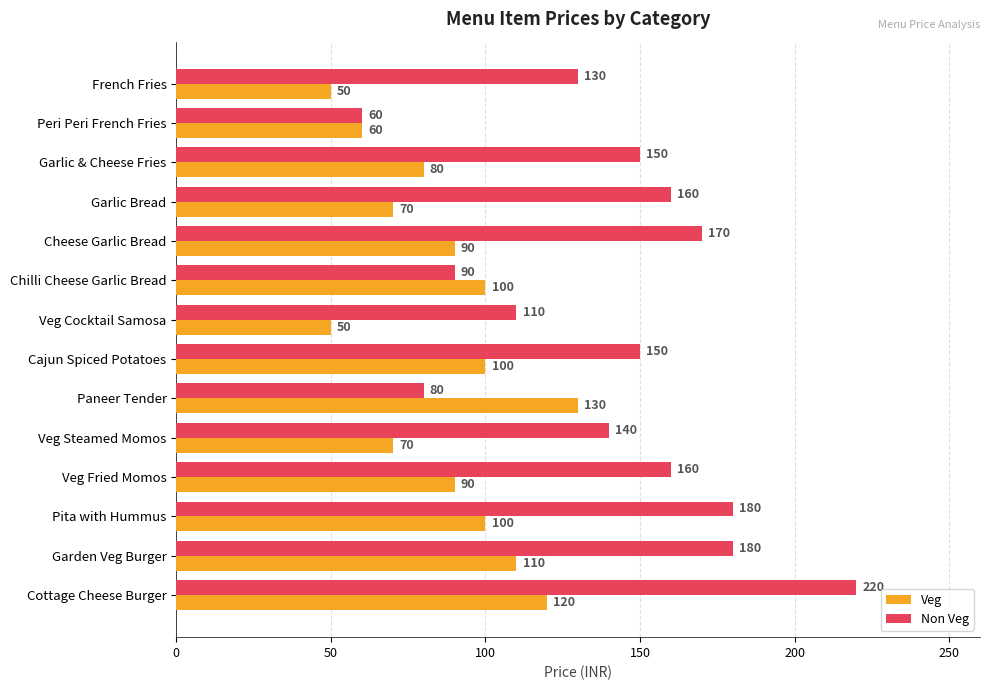

How many distinct data groups are displayed?

2